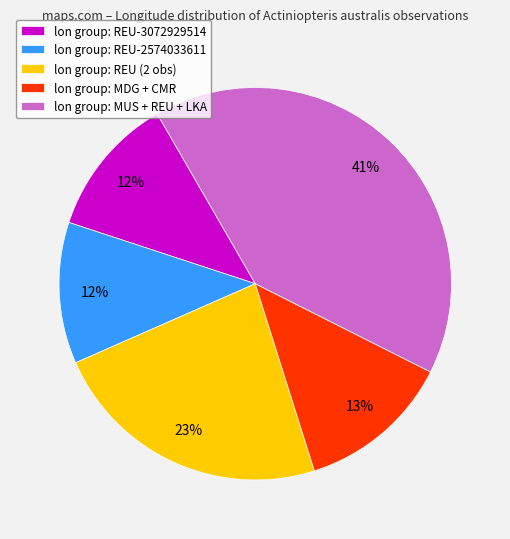

How many segments does this pie chart have?

5